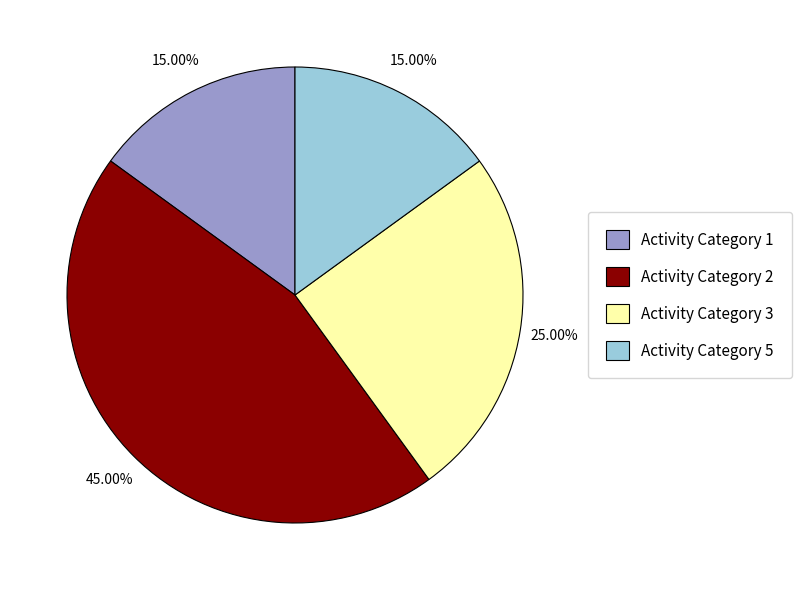

Approximately how many times larger is the value at Activity Category 1 compared to Activity Category 2?

0.3